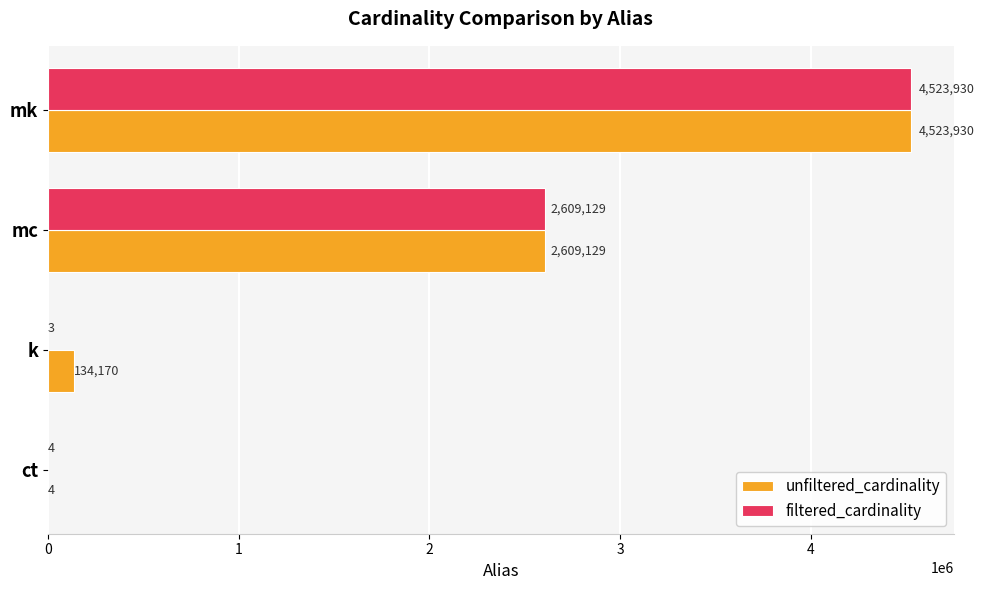

What is the highest value of the filtered_cardinality series?

4523930